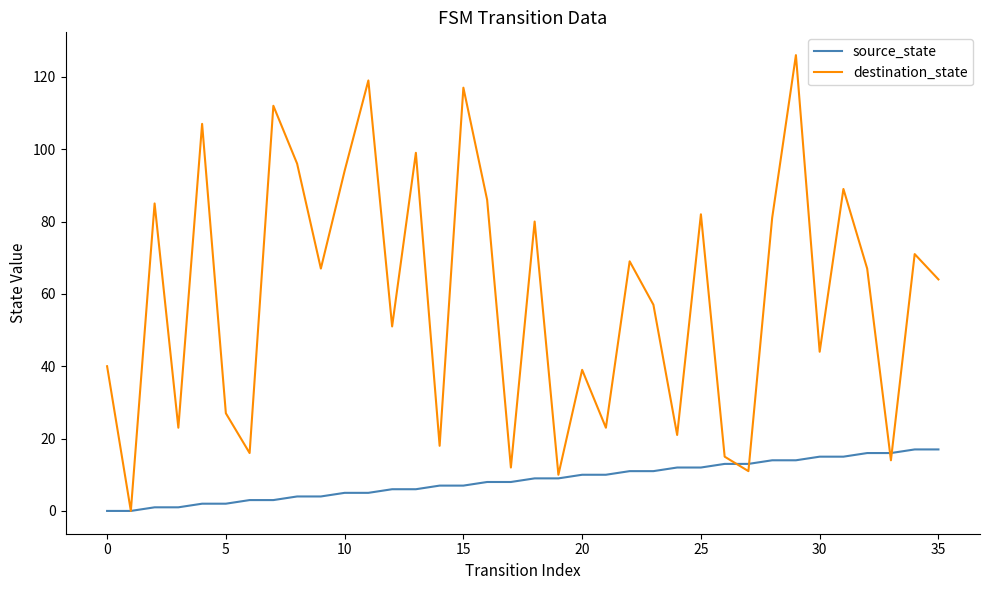

Which series has the largest total across all categories?

destination_state